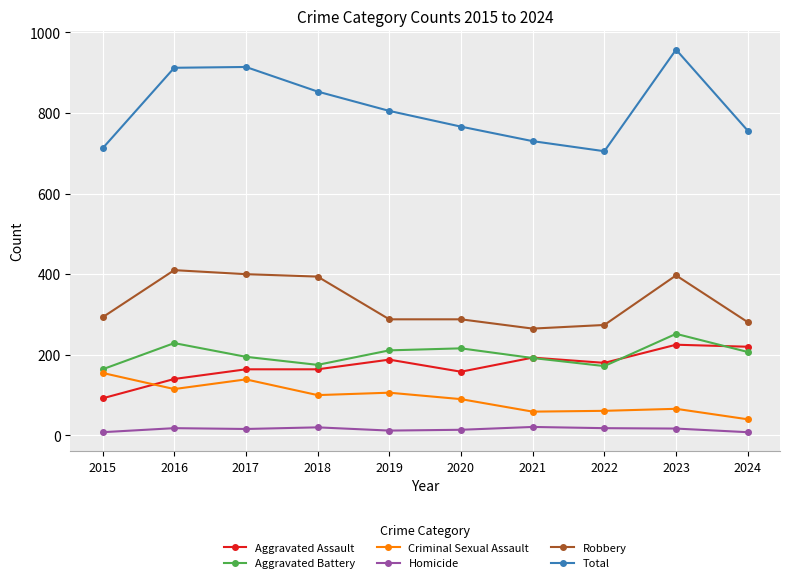

Where is the first local minimum for Total?

2022